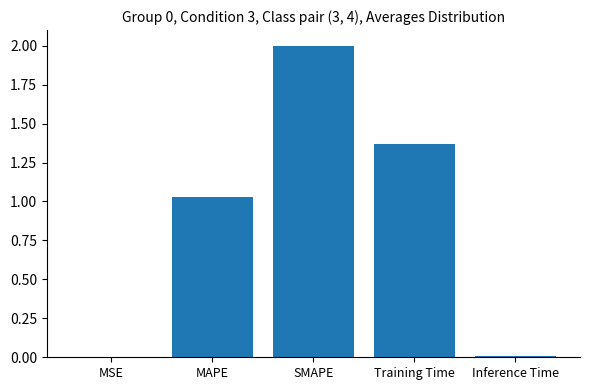

What is the maximum value shown in the chart?

2.0